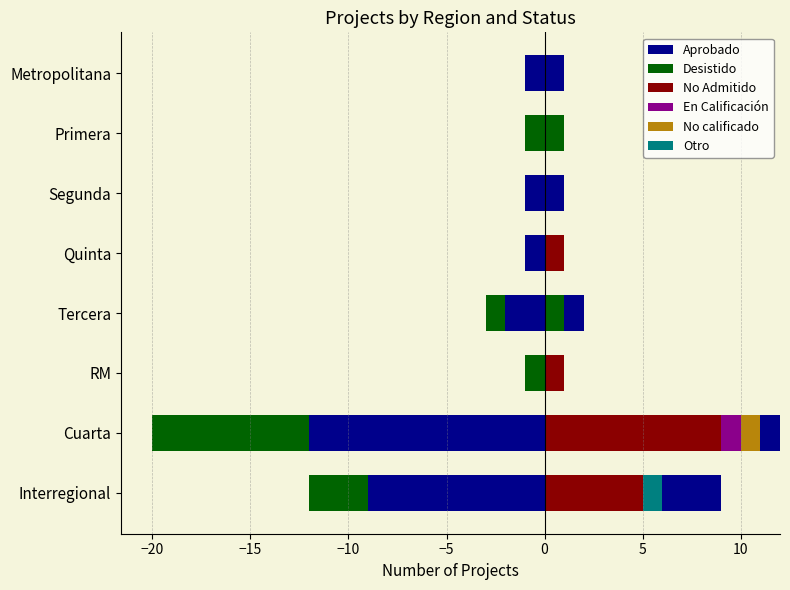

What is the sum of all No Admitido values?

16